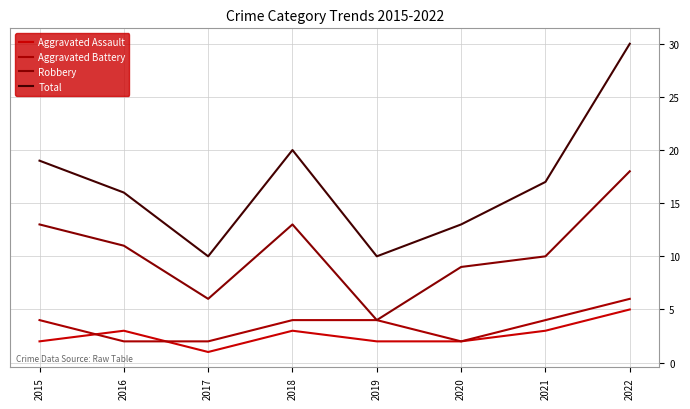

List the labels in order of Total value, largest first.

2022, 2018, 2015, 2021, 2016, 2020, 2017, 2019